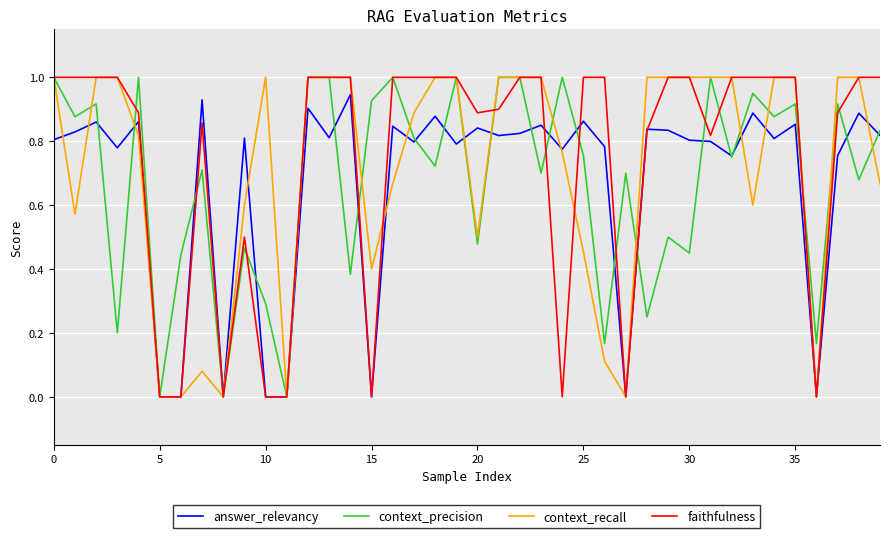

Which series has the largest total across all categories?

faithfulness